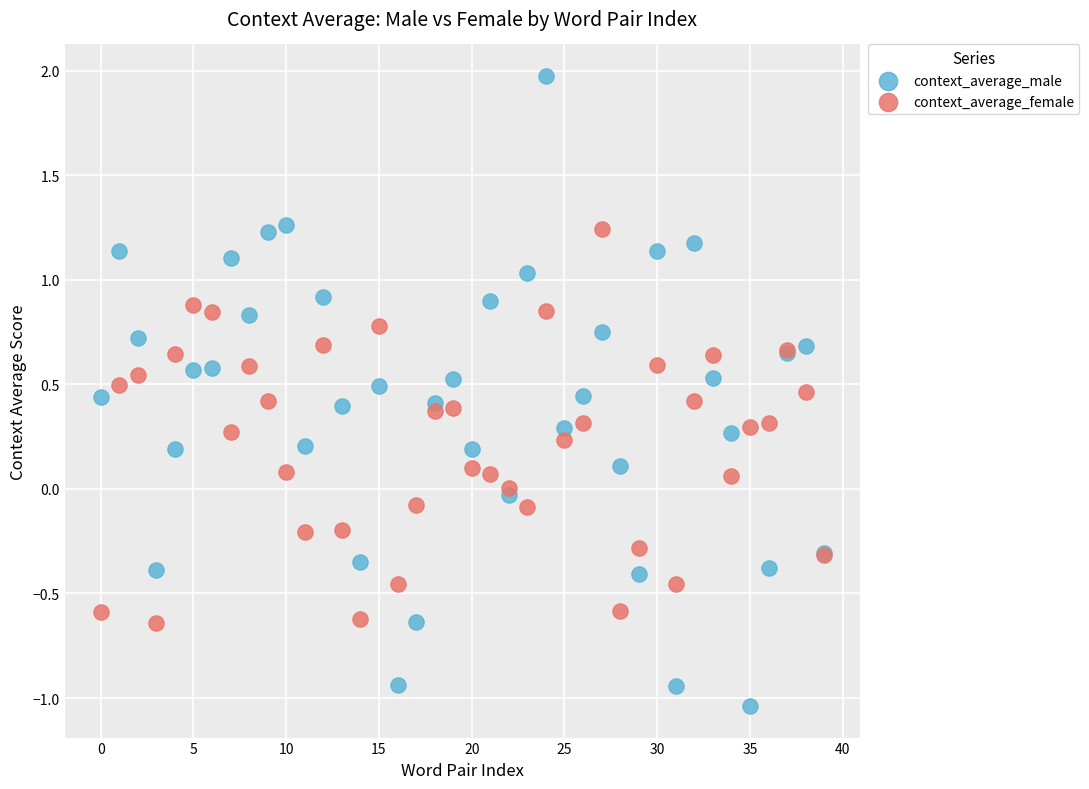

Which series has the largest Y range (max minus min)?

context_average_male